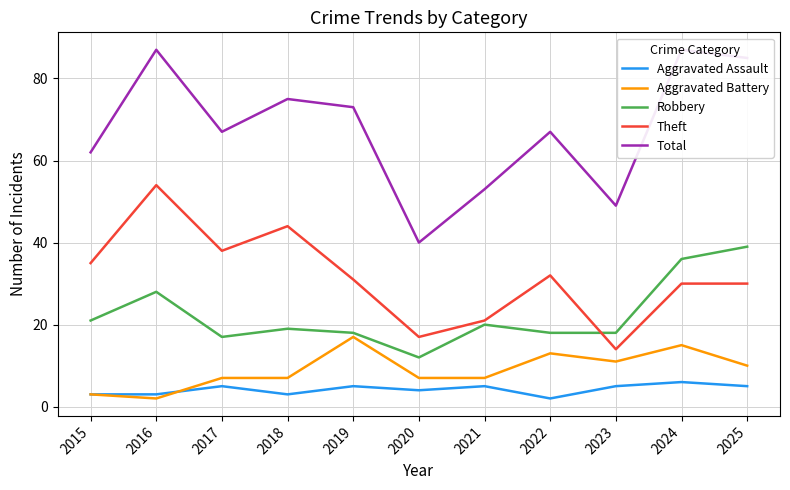

Reading left to right, list all the values displayed in this chart.

Aggravated Assault: 3	3	5	3	5	4	5	2	5	6	5
Aggravated Battery: 3	2	7	7	17	7	7	13	11	15	10
Robbery: 21	28	17	19	18	12	20	18	18	36	39
Theft: 35	54	38	44	31	17	21	32	14	30	30
Total: 62	87	67	75	73	40	53	67	49	87	85